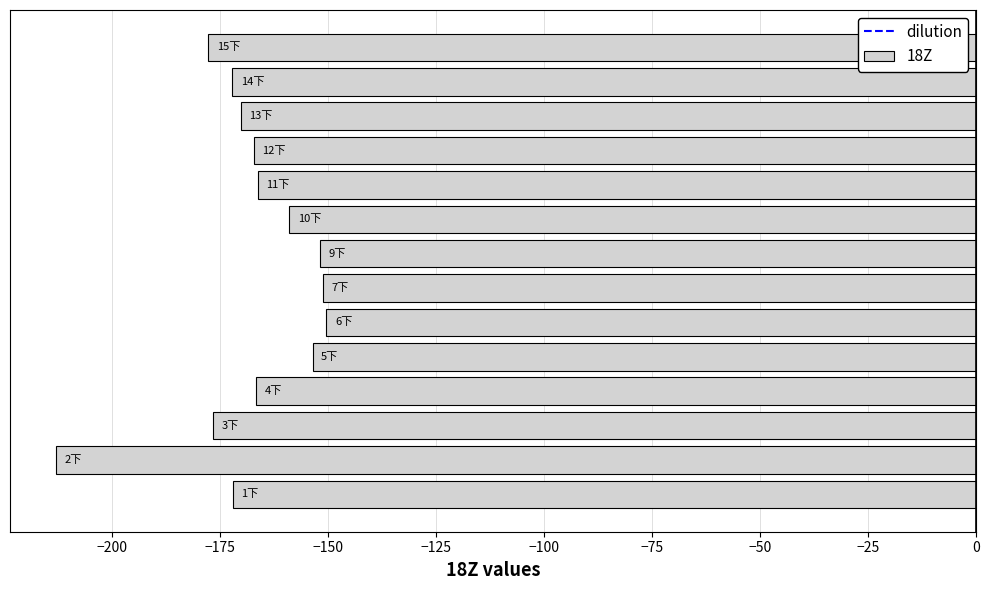

What is the difference between the second highest and second lowest values?

26.5